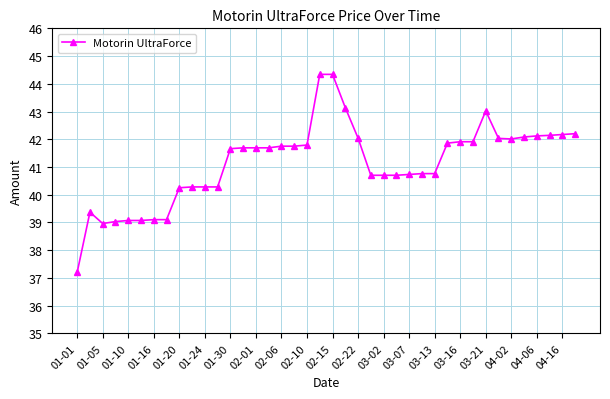

What is the maximum value shown in the chart?

44.3